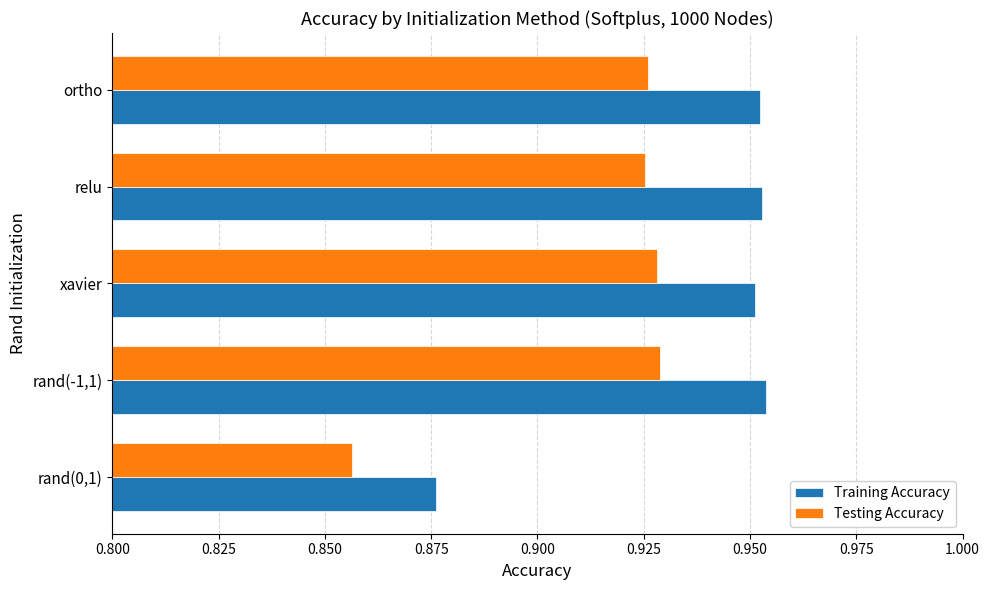

What are all the series names shown in the legend?

Training Accuracy, Testing Accuracy